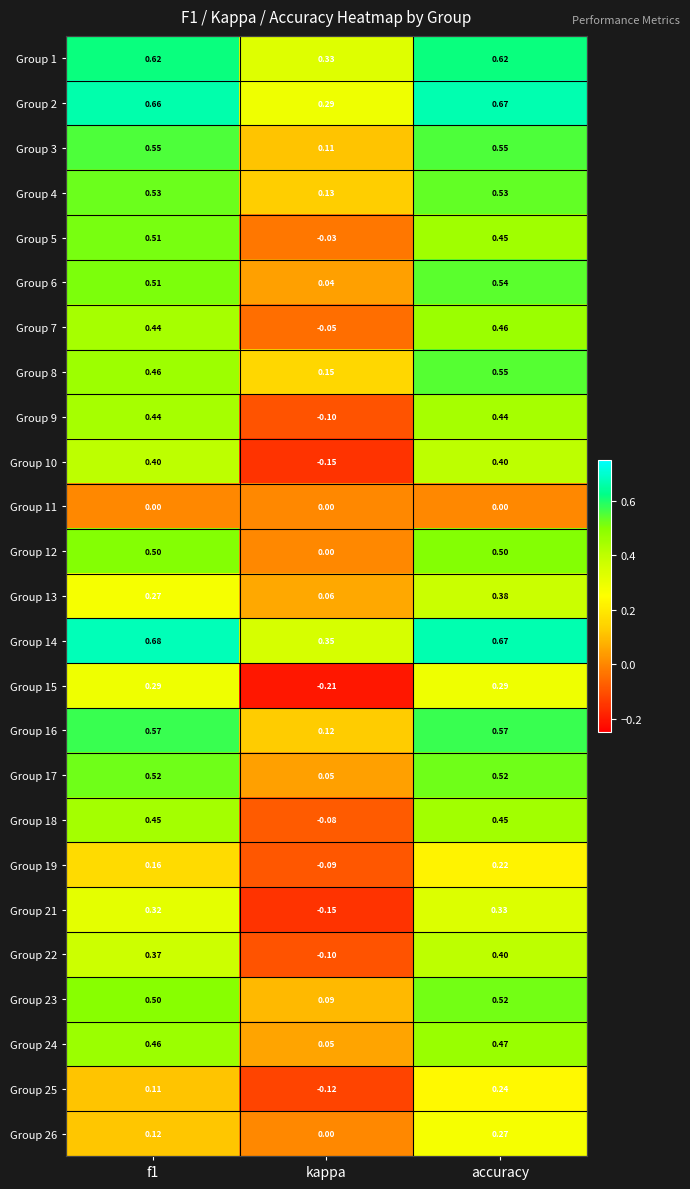

Count the number of data series in this chart.

25